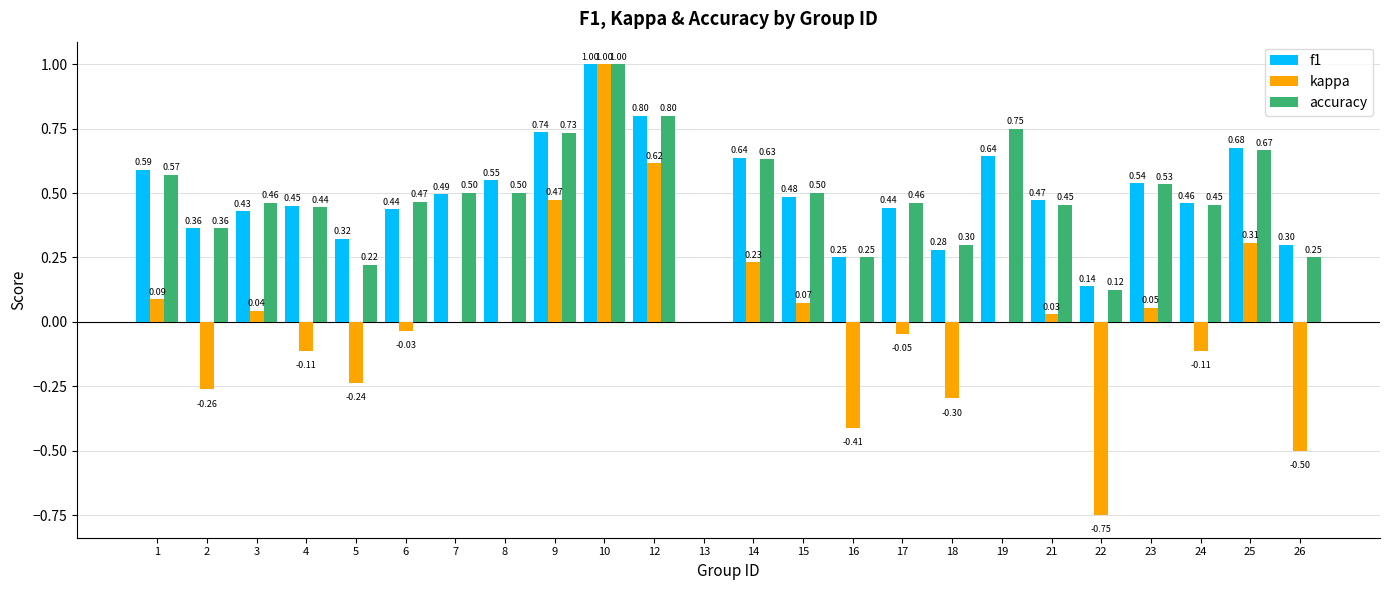

How many distinct data groups are displayed?

3